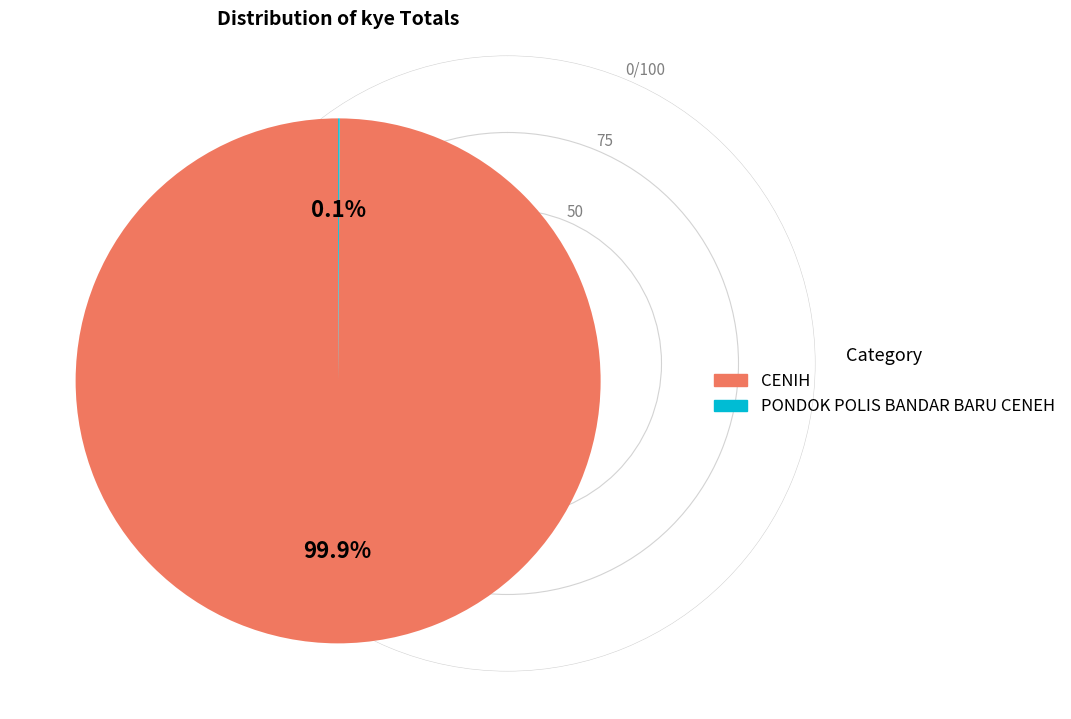

What percentage is the CENIH slice, to the nearest percent?

100%